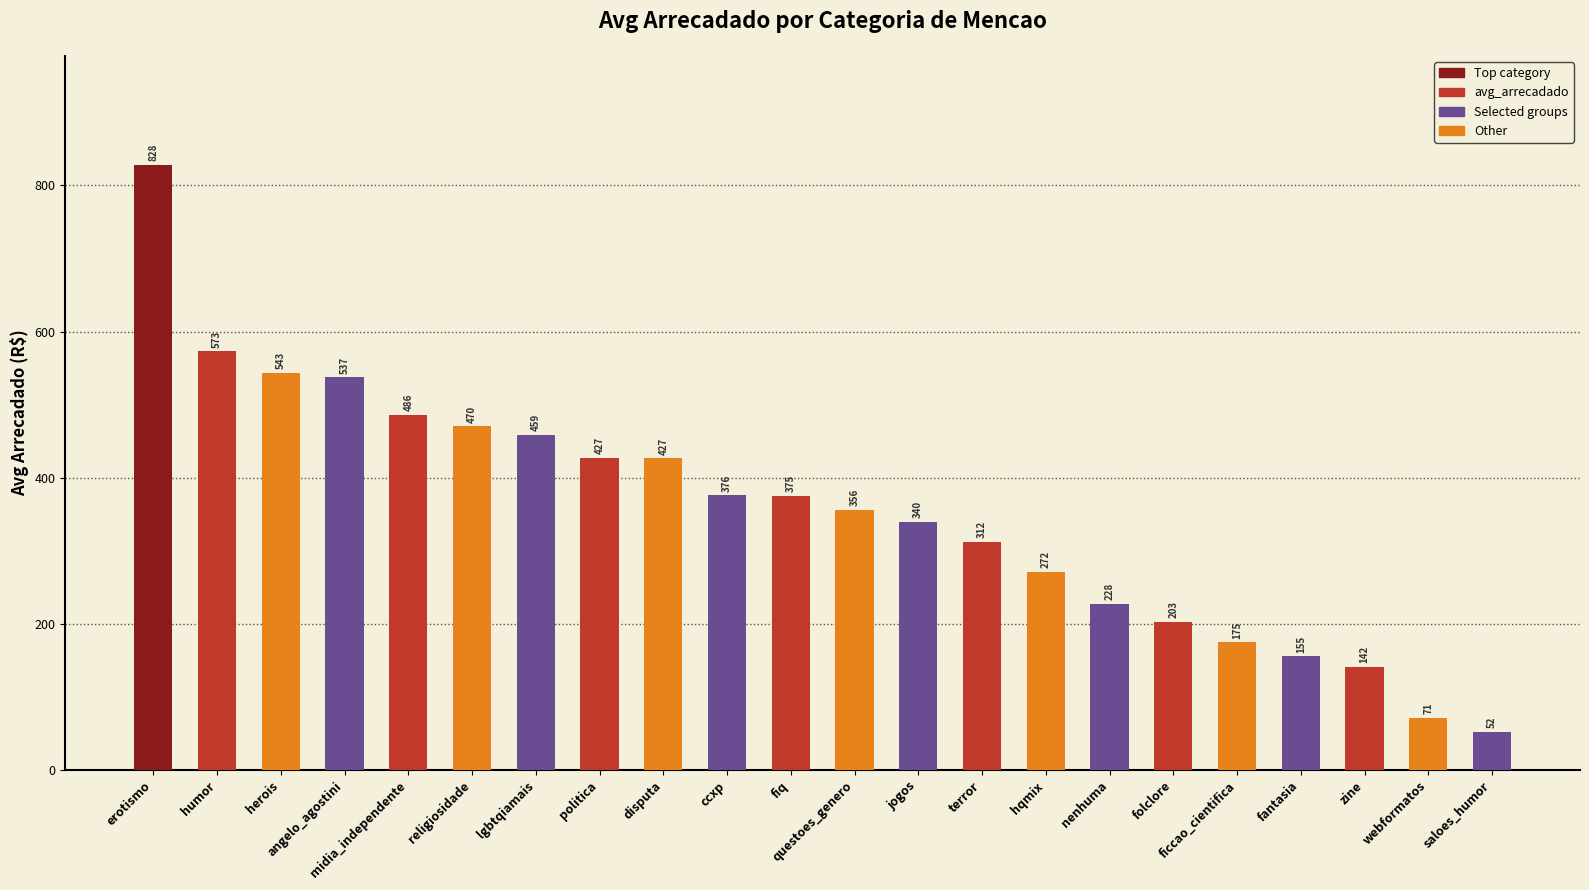

The chart shows a value of 271.6 at hqmix. True or false?

True